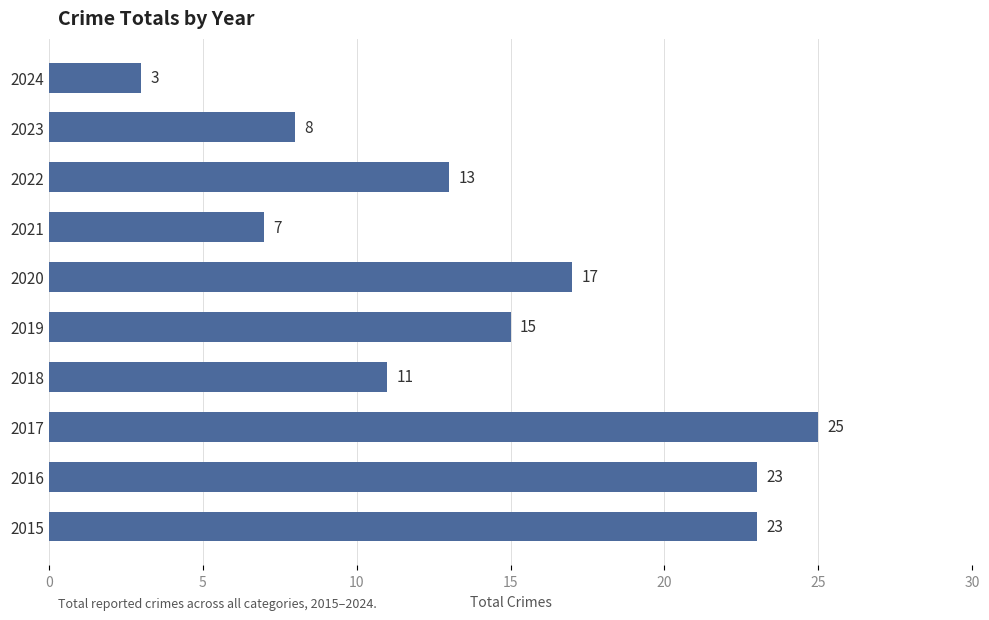

What is the difference between the maximum and minimum values?

22